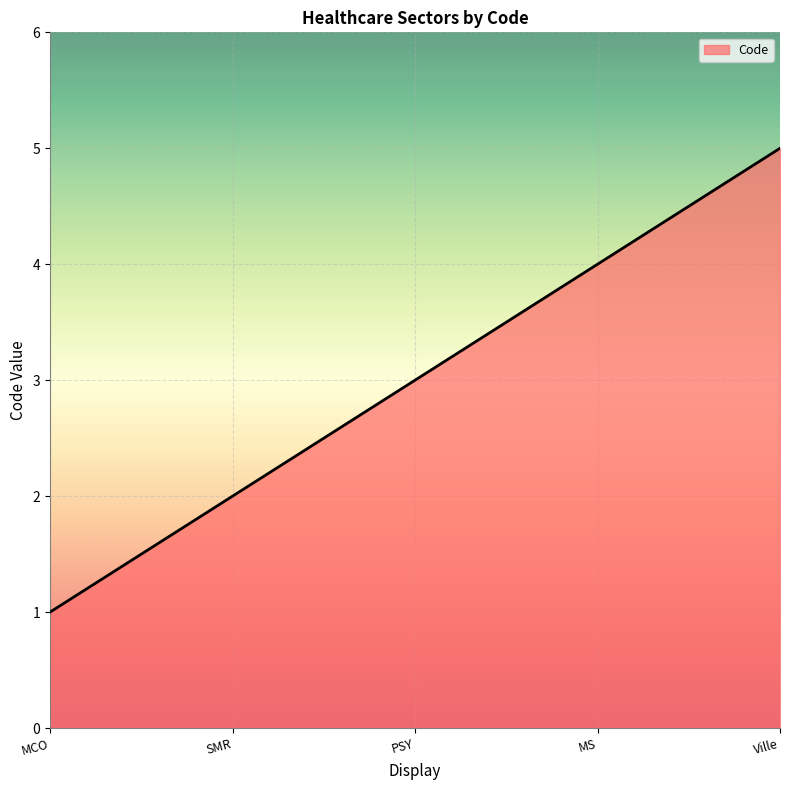

How many lines are shown in the chart?

1